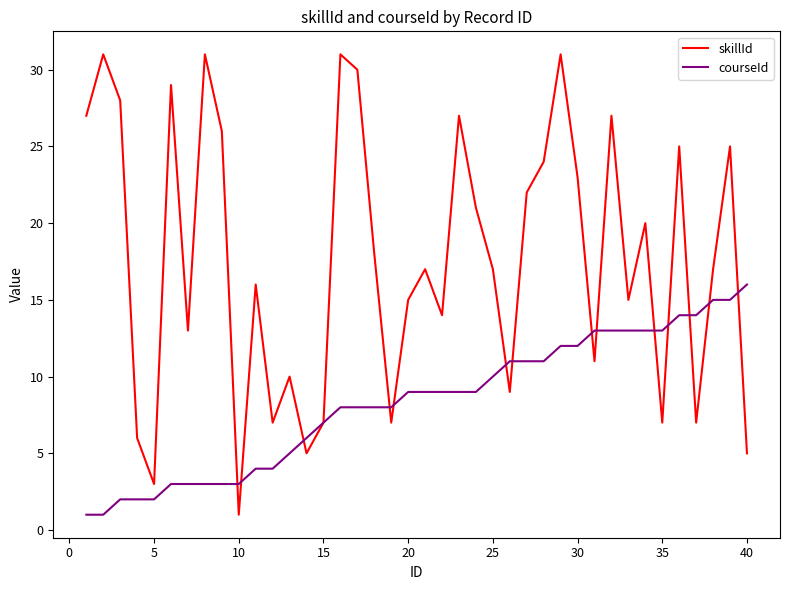

List the series in order of their overall mean, highest first.

skillId, courseId